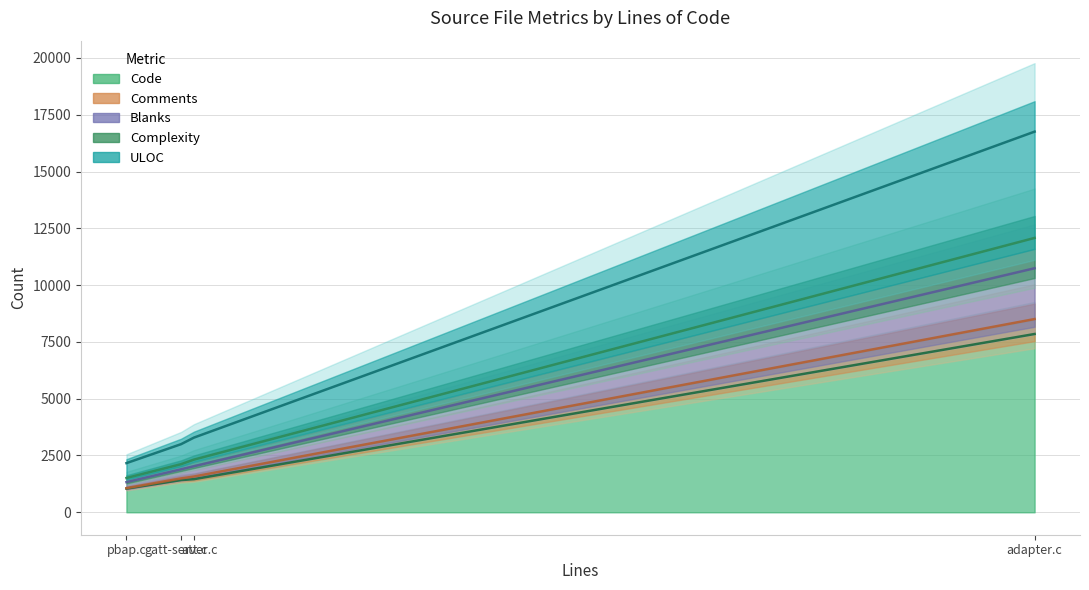

What are all the series names shown in the legend?

Code, Comments, Blanks, Complexity, ULOC